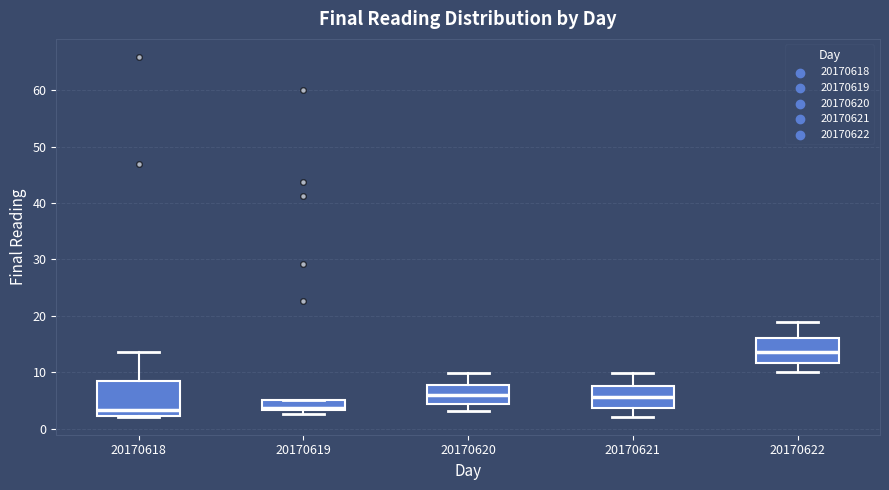

Where does the lower whisker of the box at x = 20170621 end on the y-axis? The values are not printed on the chart, so give them approximately, as read against the axis.

2